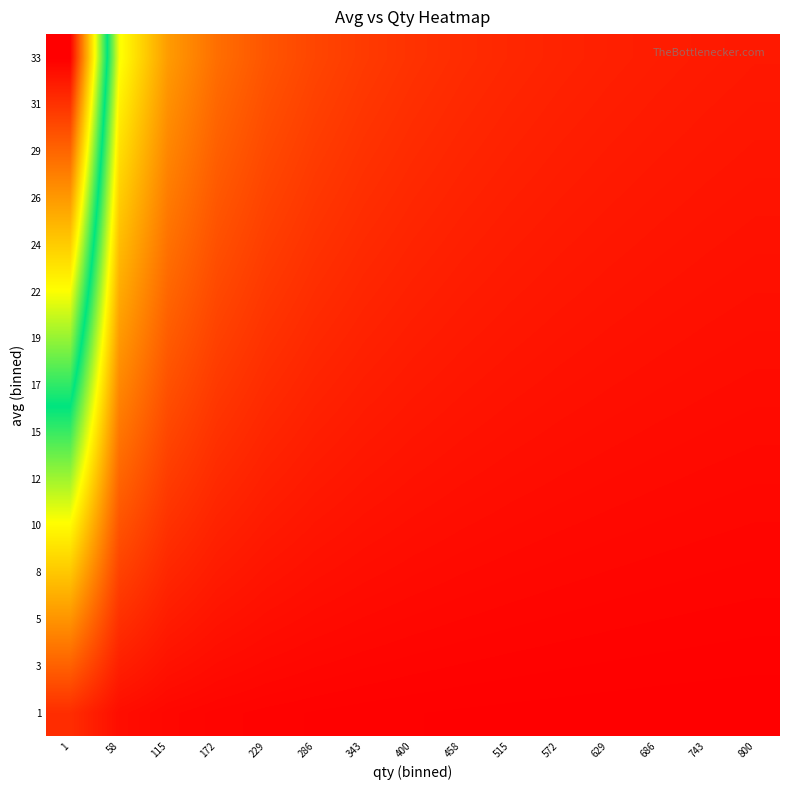

Which category has the highest value across all series?

1